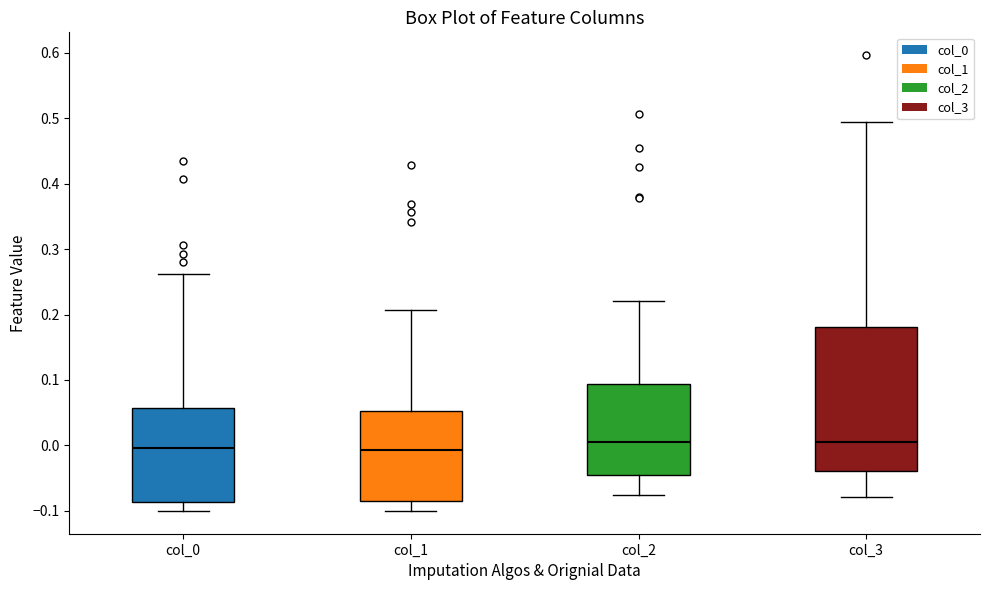

Where does the upper whisker of the box for col_1 end on the y-axis? The values are not printed on the chart, so give them approximately, as read against the axis.

0.21